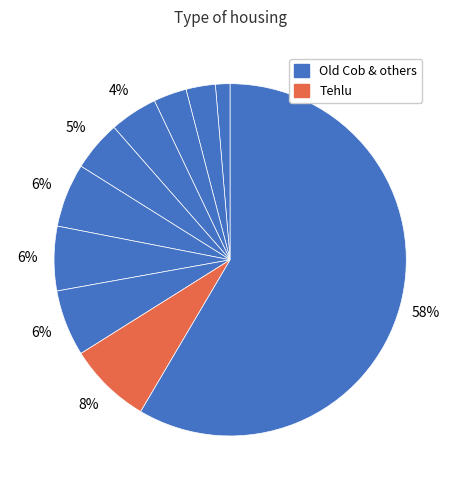

How many slices are in this pie chart?

10